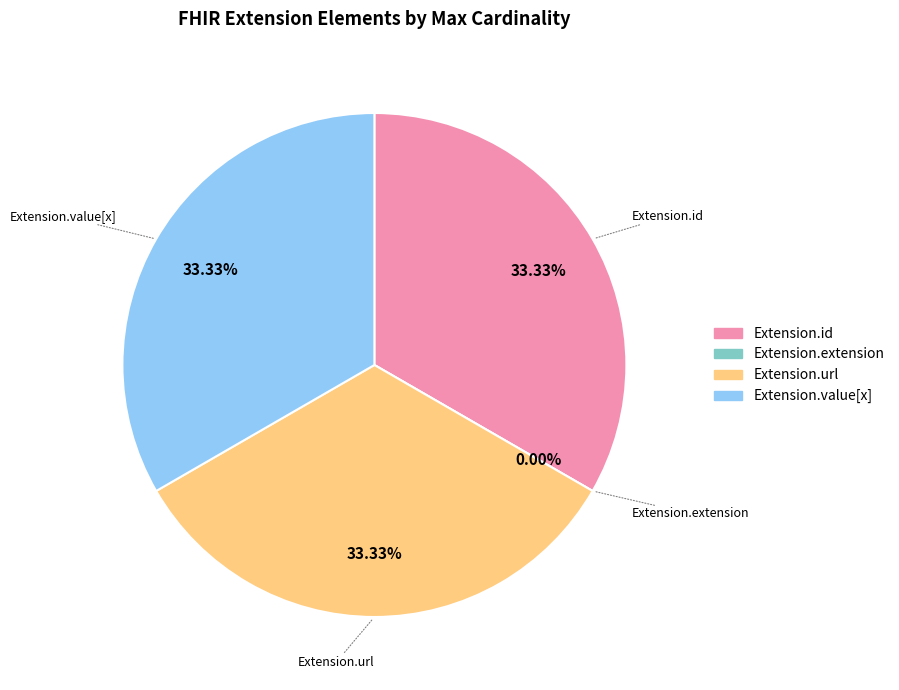

Rank the categories by value from lowest to highest.

Extension.extension, Extension.id, Extension.url, Extension.value[x]